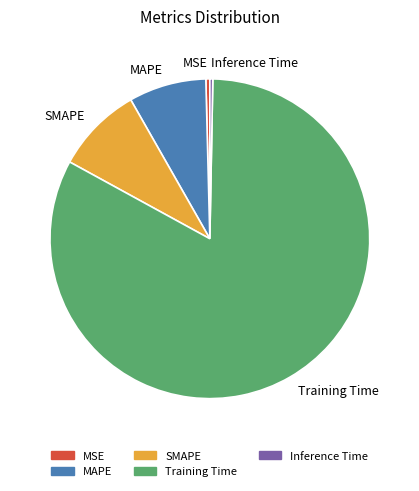

Which slice is the largest?

Training Time